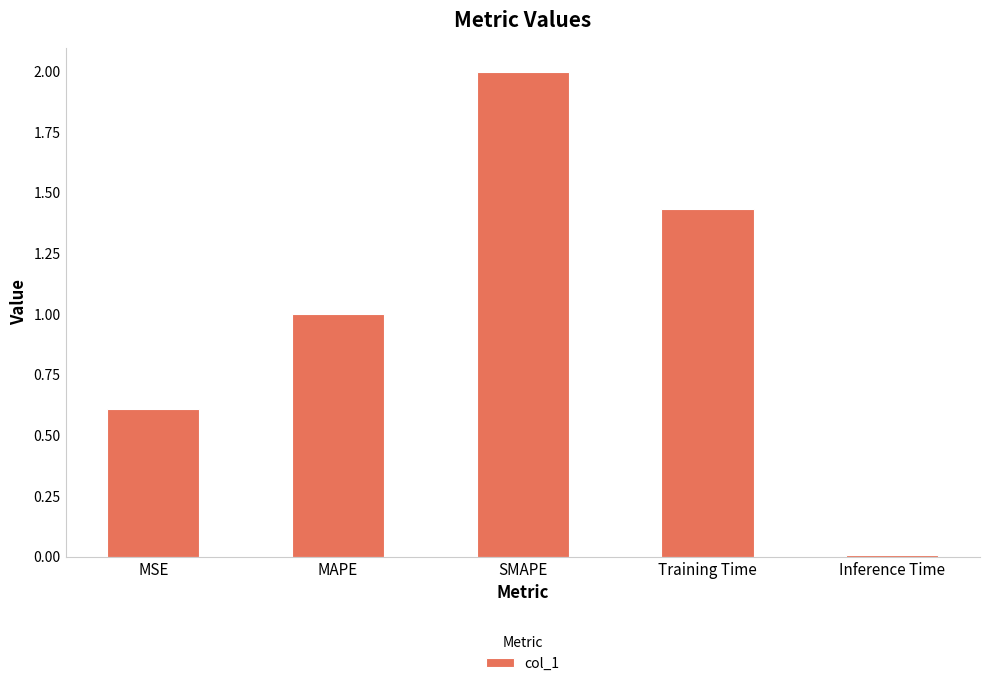

What is the label of the 1st bar from the right?

Inference Time